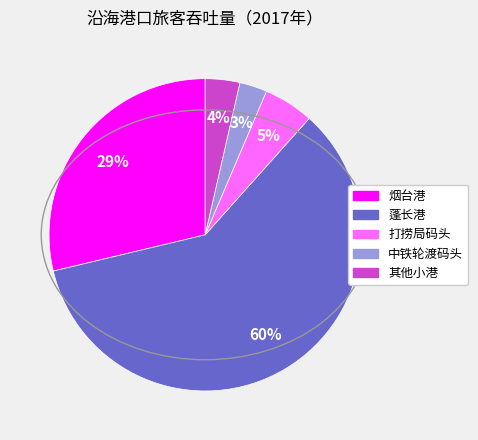

To the nearest percent, what is the average slice percentage?

20%